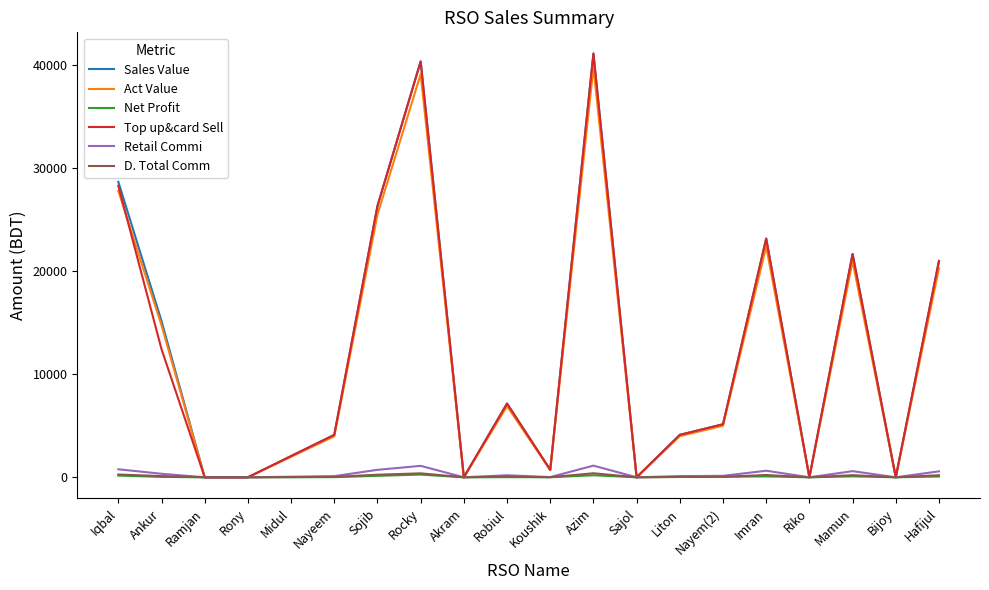

What is the maximum value for Act Value?

39750.4